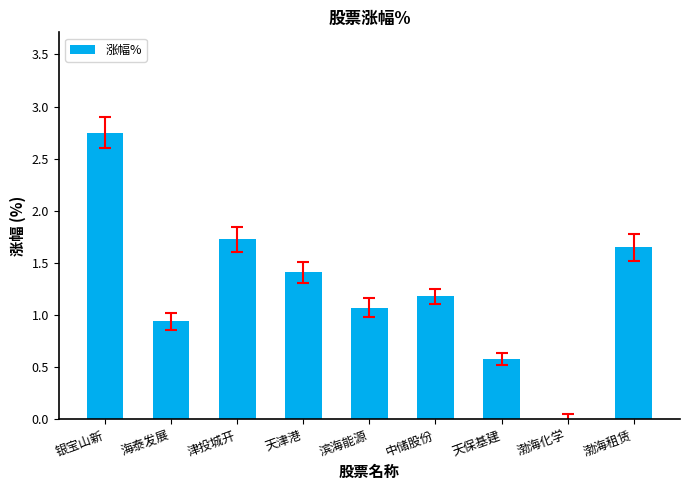

Which label corresponds to the largest value in the chart?

银宝山新